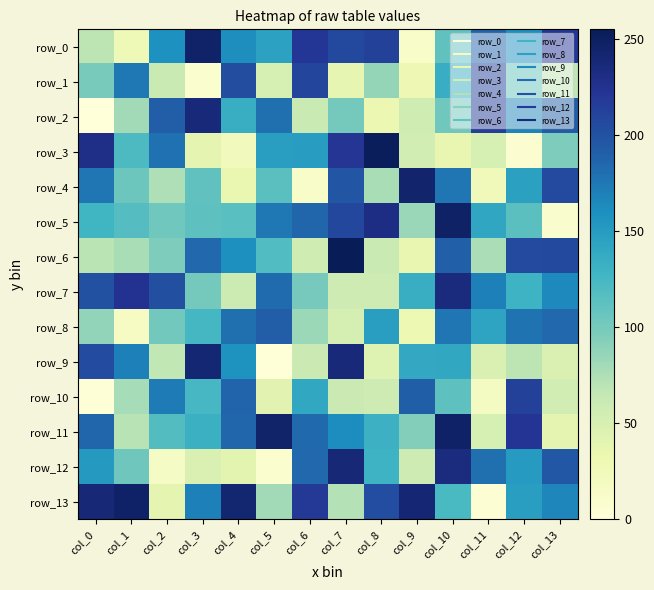

What is the minimum value for row_3?

7